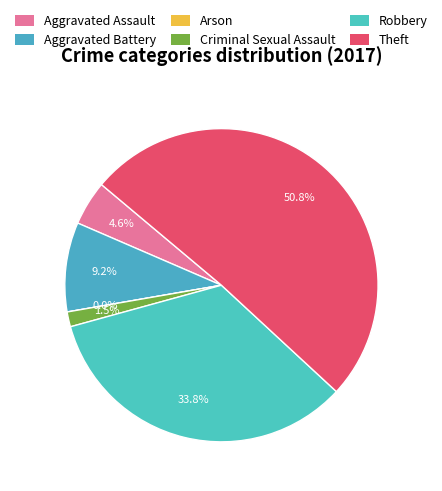

To the nearest percent, what is the average slice percentage?

17%